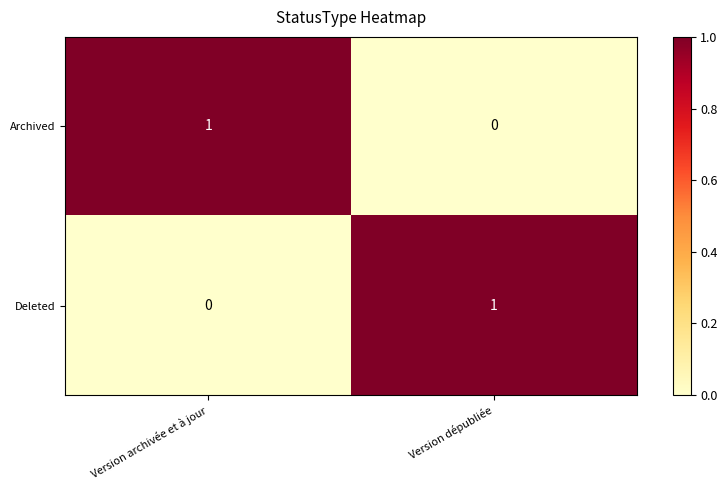

Rank the categories by Deleted value from lowest to highest.

Version archivée et à jour, Version dépubliée